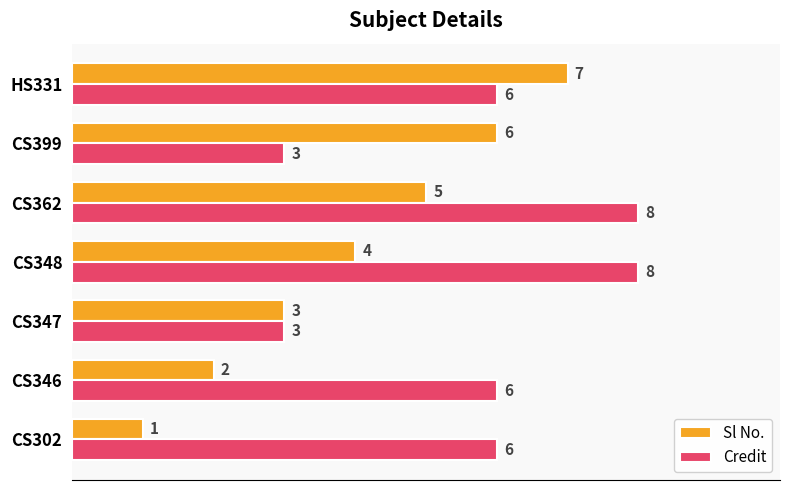

How many categories are shown in the chart?

7